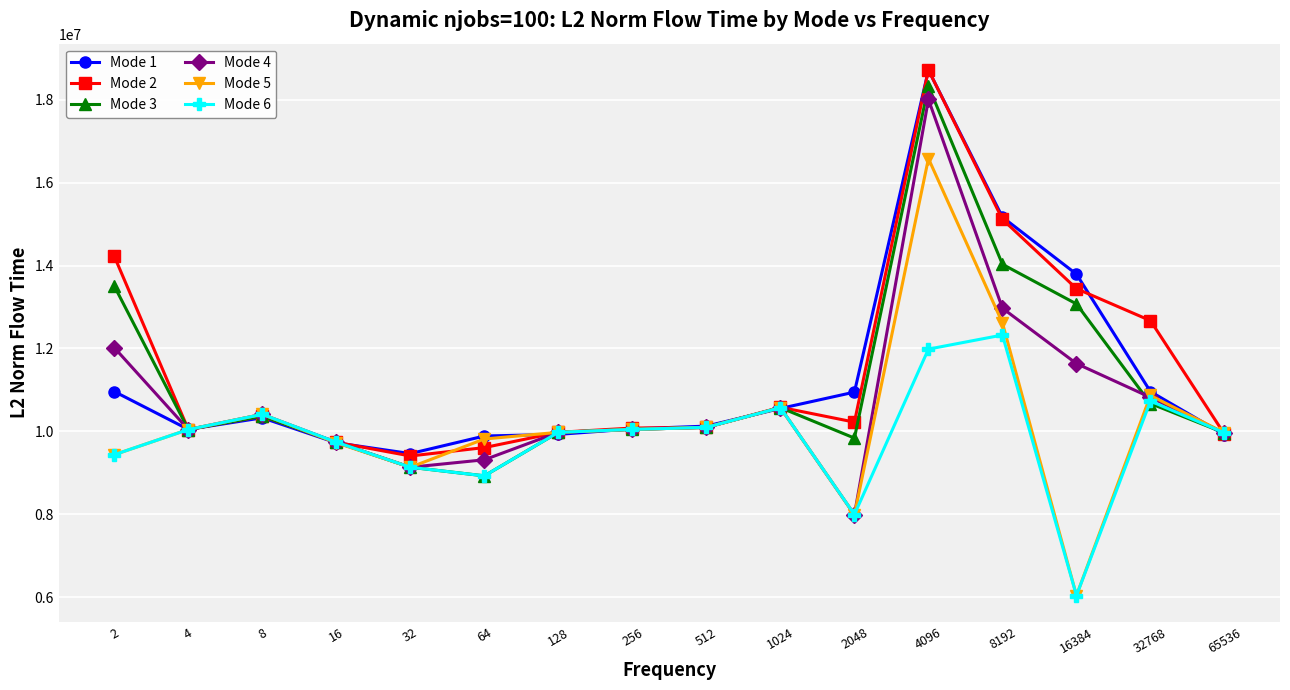

True or false: Mode 3 has a value of 10043745.4 at 4.

True